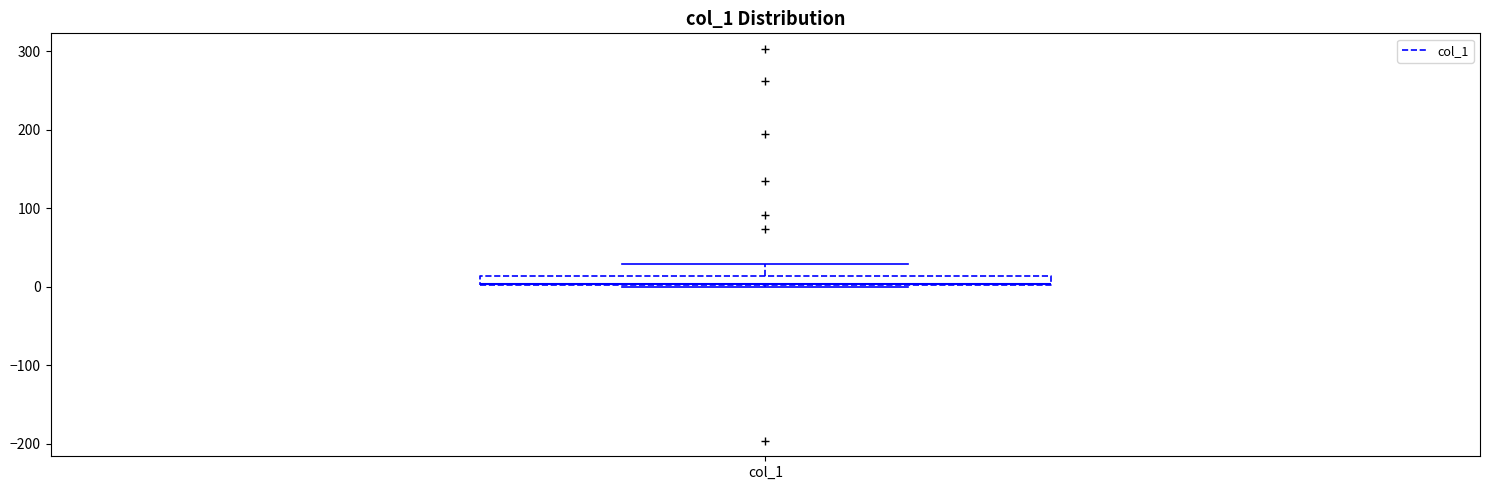

Where is the upper edge of the box for col_1 on the y-axis? The values are not printed on the chart, so give them approximately, as read against the axis.

10